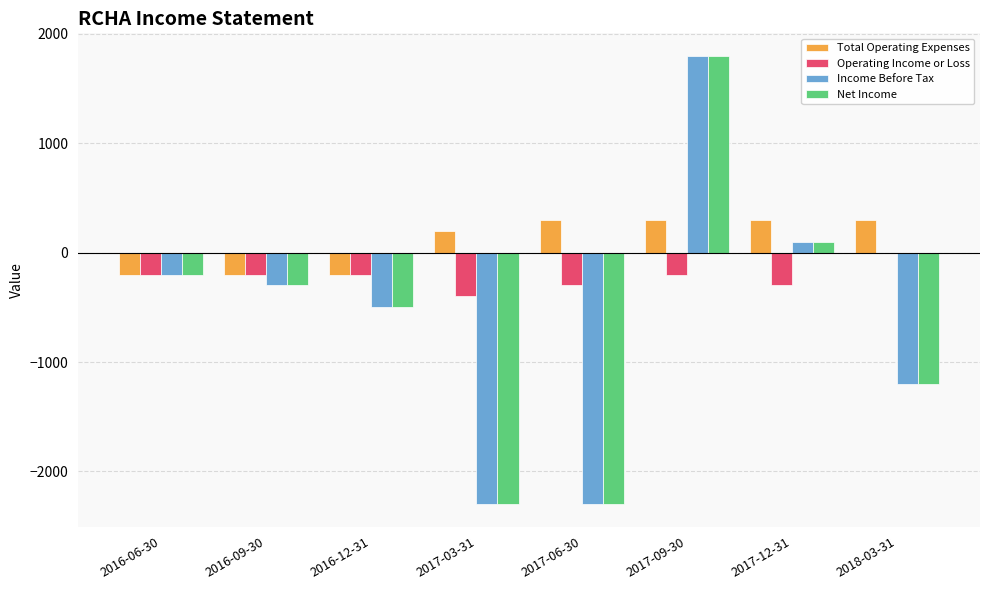

Are the bars grouped side by side (vs. stacked)?

Yes